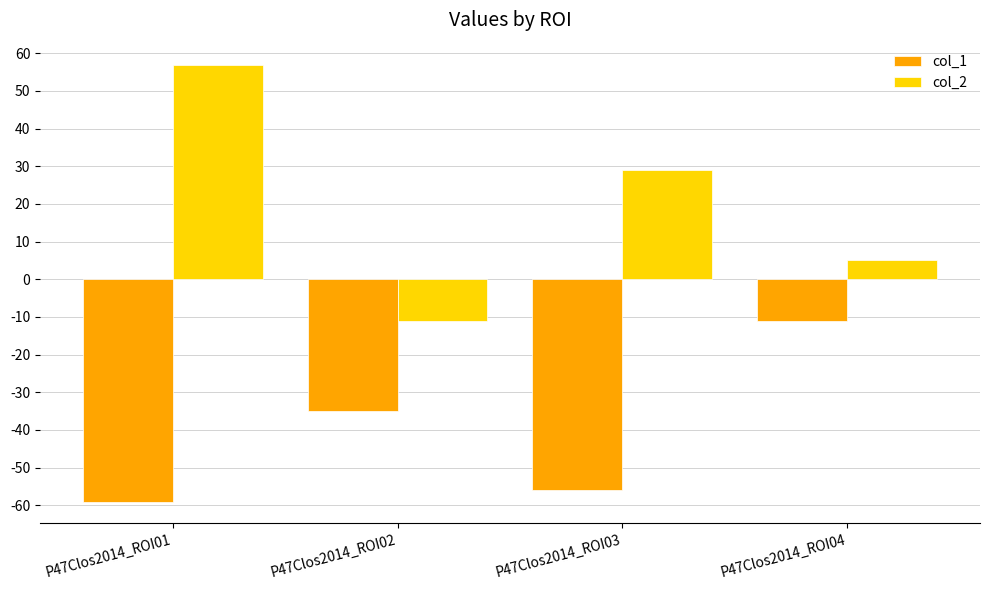

Reading left to right, transcribe all the data shown in this chart.

col_1: P47Clos2014_ROI01=-59	P47Clos2014_ROI02=-35	P47Clos2014_ROI03=-56	P47Clos2014_ROI04=-11
col_2: P47Clos2014_ROI01=57	P47Clos2014_ROI02=-11	P47Clos2014_ROI03=29	P47Clos2014_ROI04=5